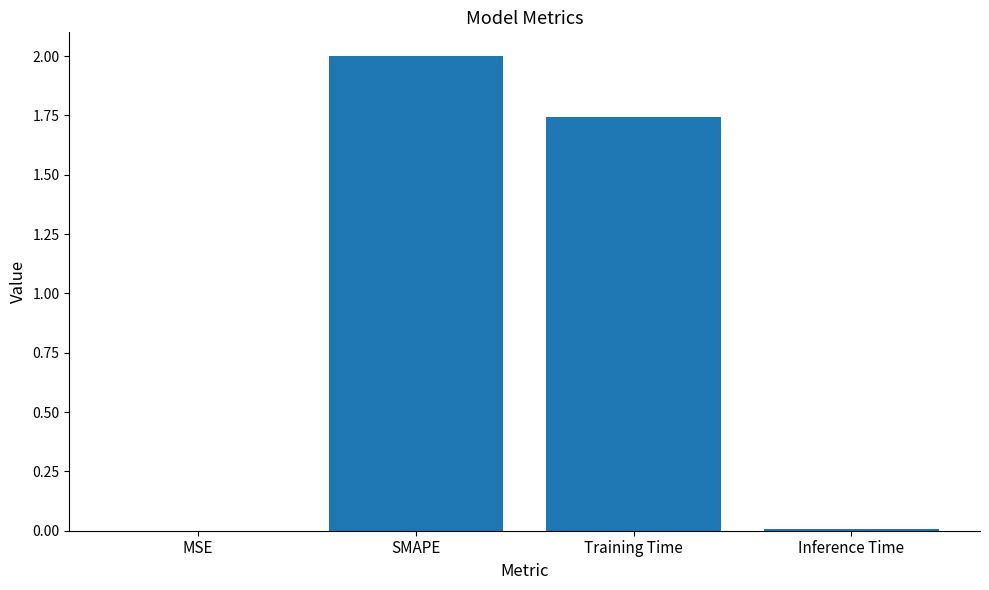

What is the greatest value displayed?

2.0